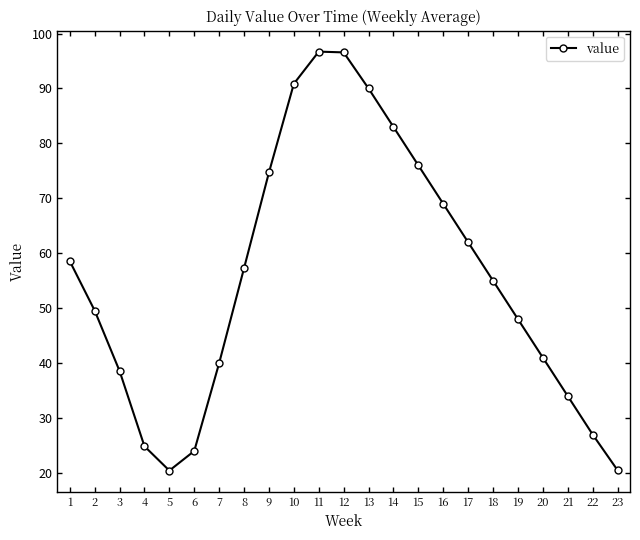

What is the smallest value displayed?

20.4